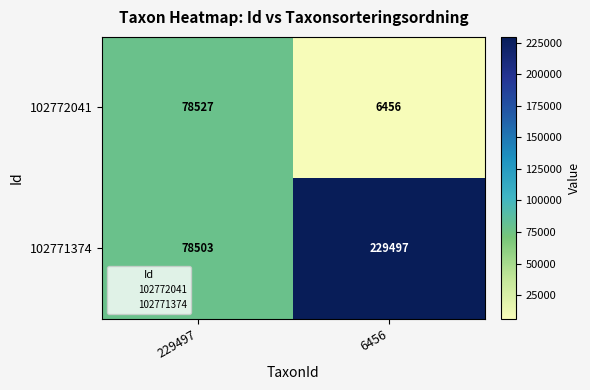

What is the greatest value displayed?

229497